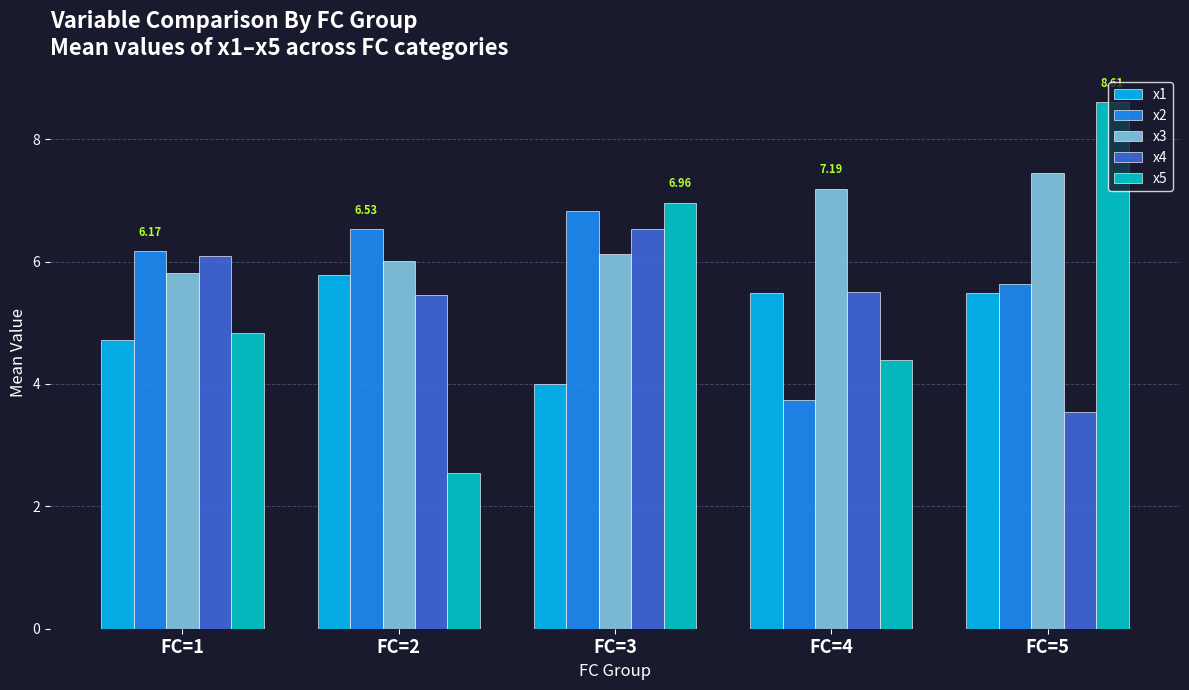

The x1 series shows 7.7 at FC=5. True or false?

False